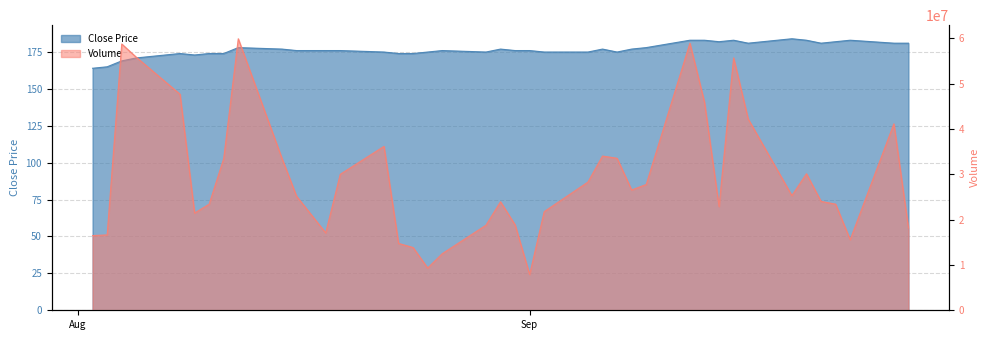

Between 2022-08-11 and 2022-09-14, which is larger?

2022-09-14